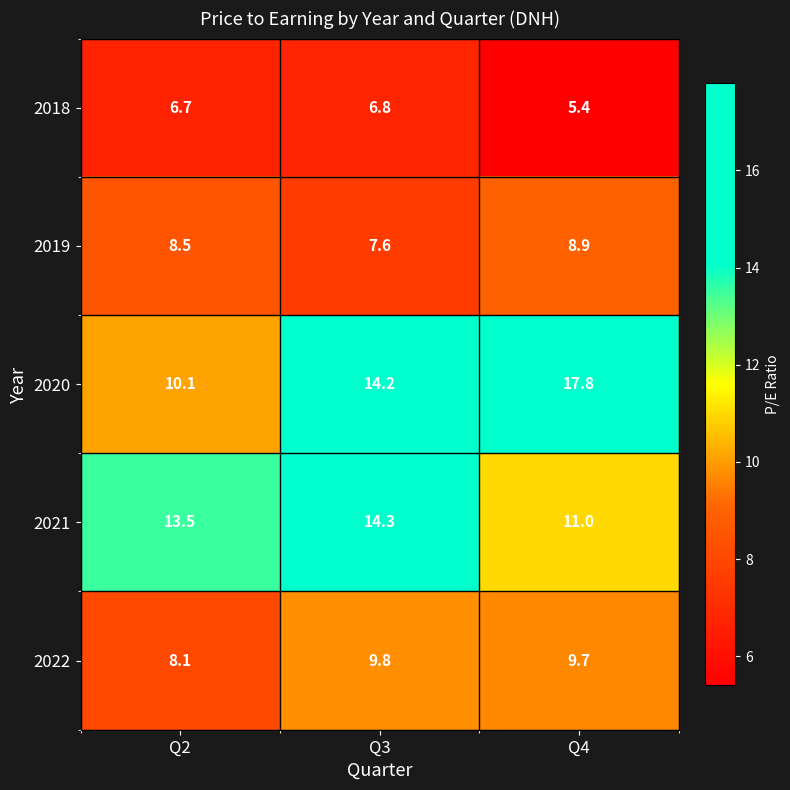

At which label does 2021 first exceed 13?

Q2